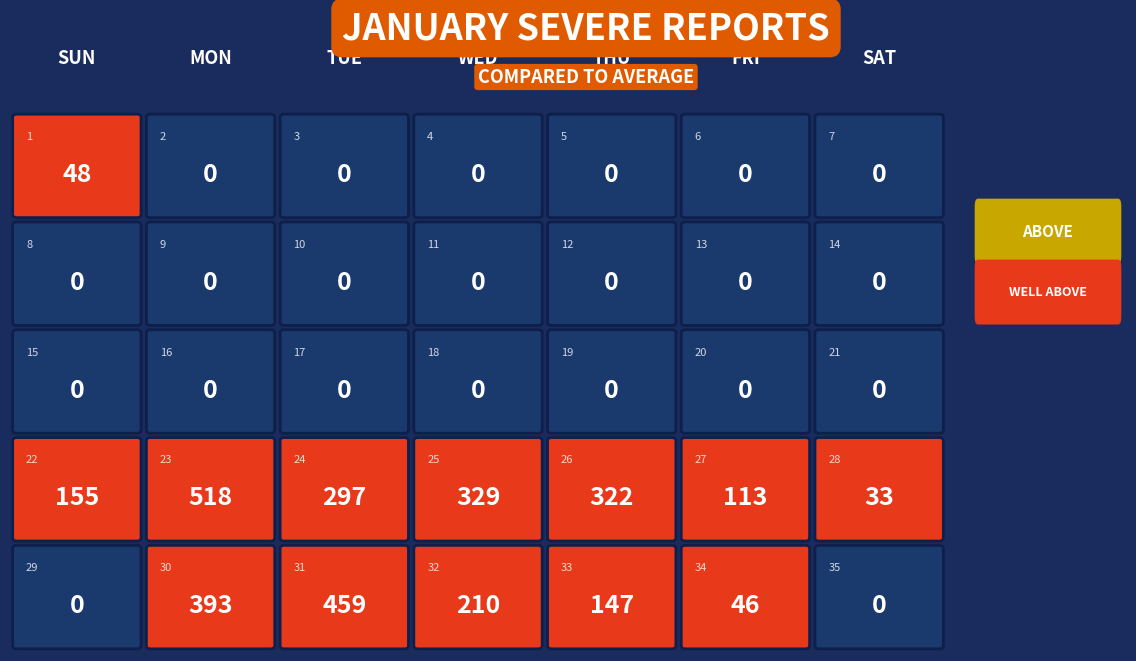

List the series in order of their peak value, lowest first.

row_1, row_2, row_0, row_4, row_3